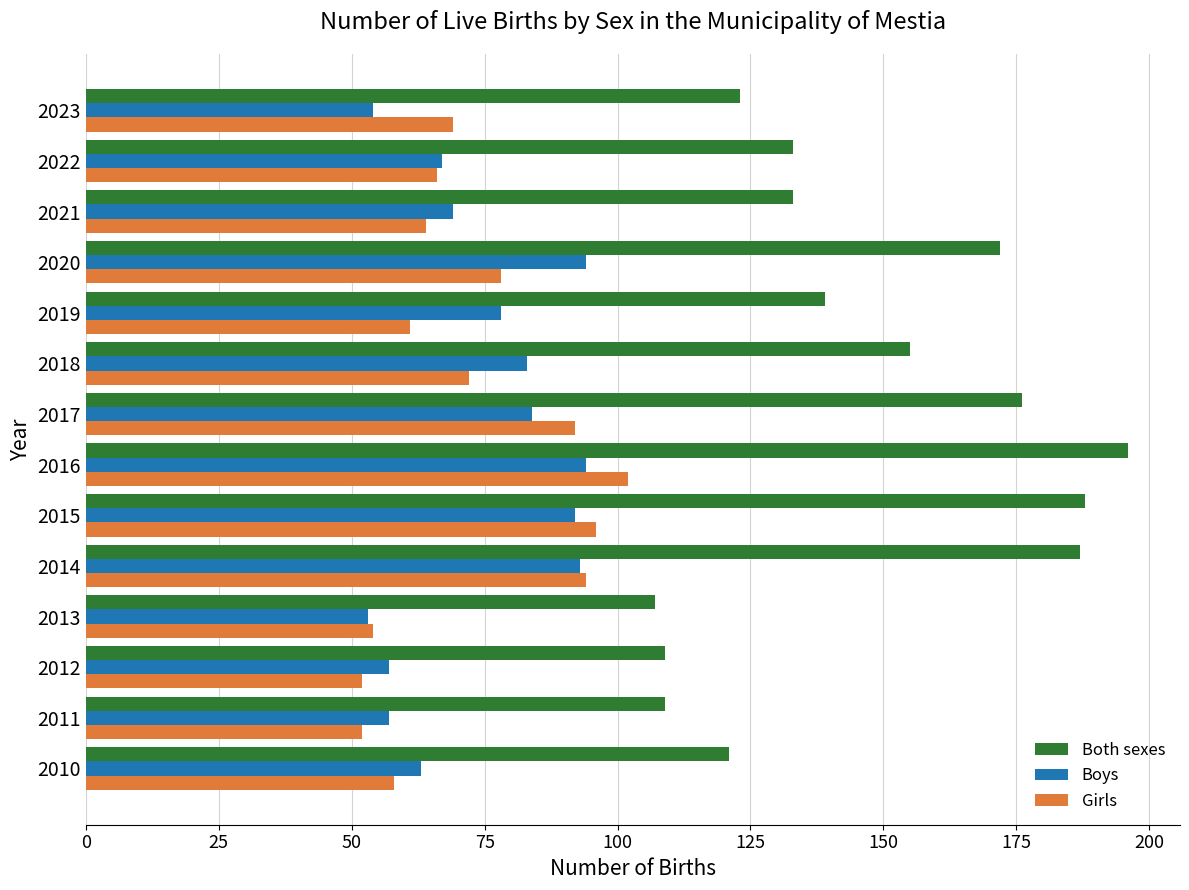

What are all the series names shown in the legend?

Both sexes, Boys, Girls